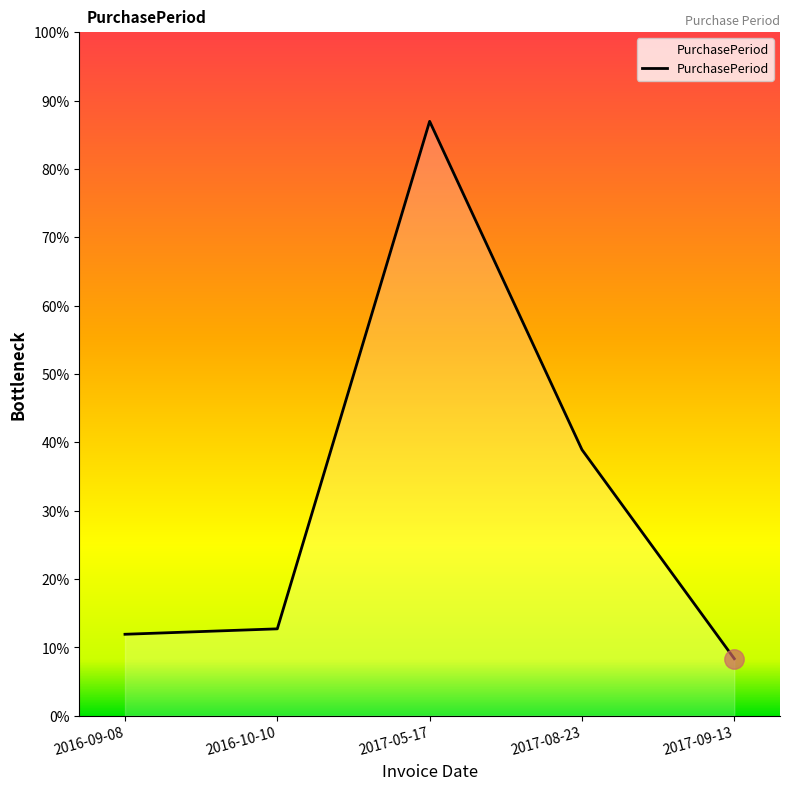

Between 2016-10-10 and 2017-05-17, which is larger?

2017-05-17